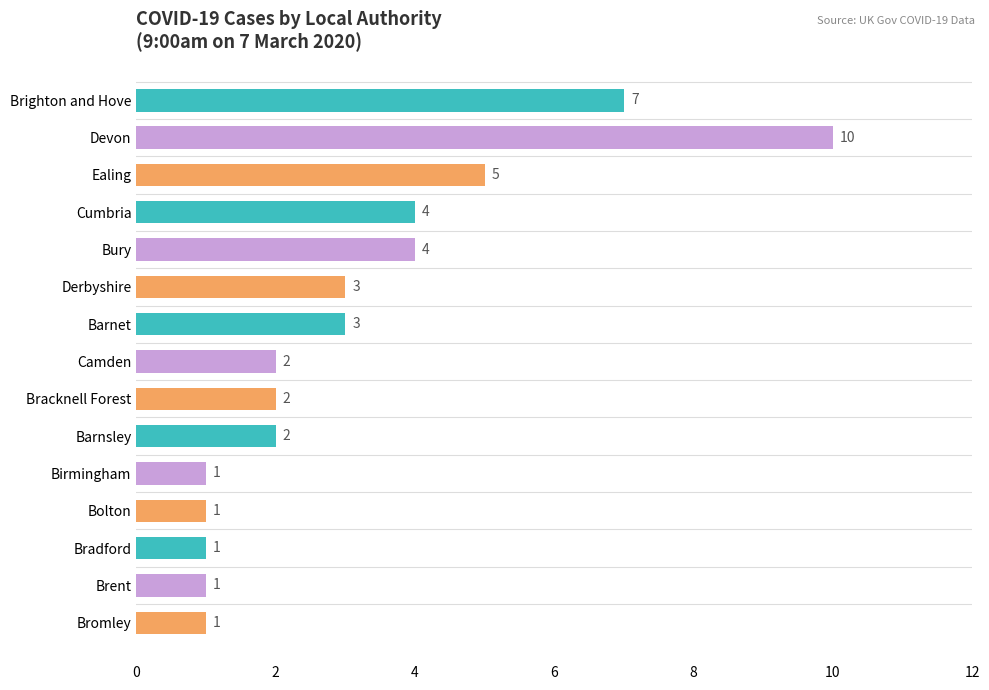

True or false: the data shows 2 at Barnsley.

True